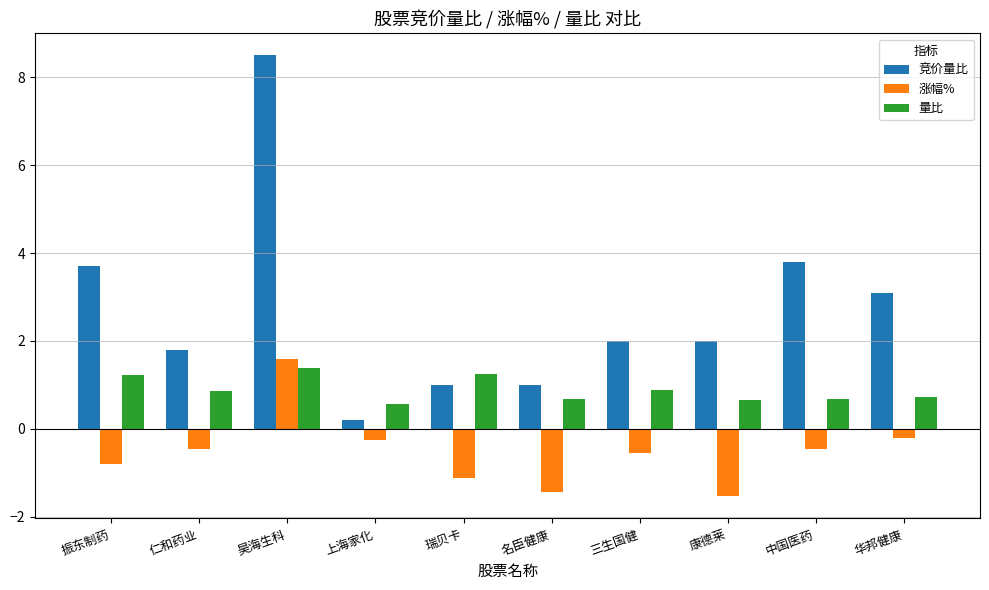

Count the number of categories in the chart.

10